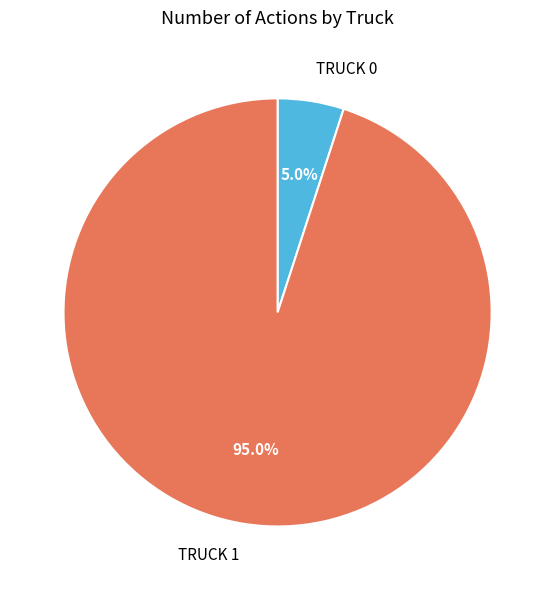

Is there any slice that represents more than half of the pie?

Yes